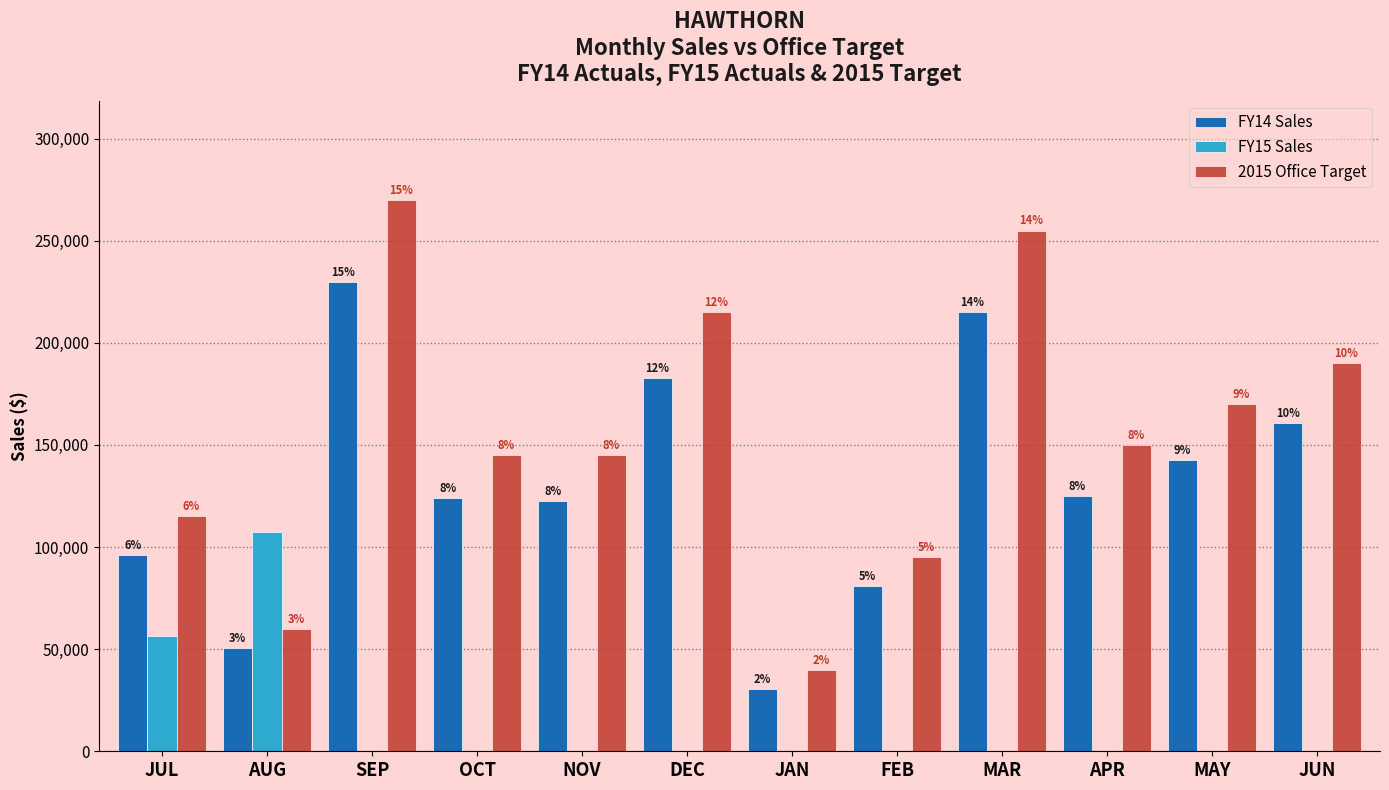

What is the average value of the 2015 Office Target series?

154167